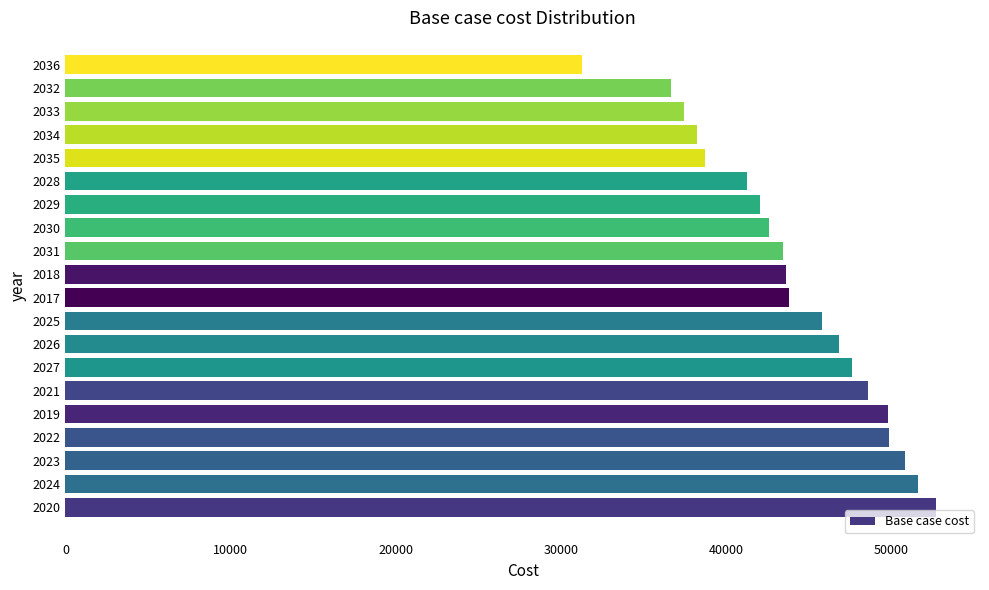

True or false: the data shows 42062.2 at 2029.

True